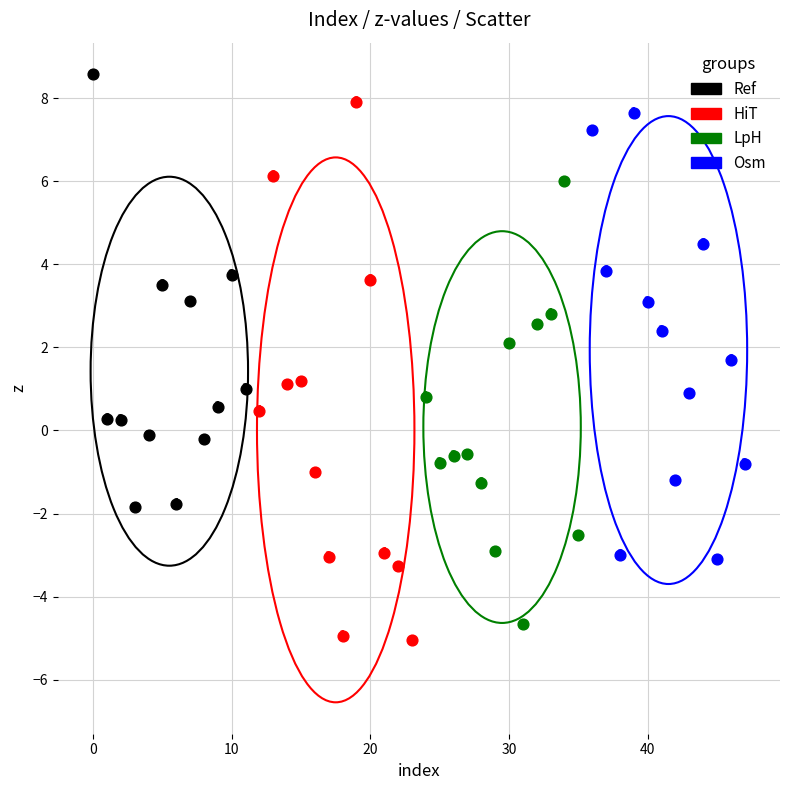

Which series reaches the minimum Y coordinate?

HiT